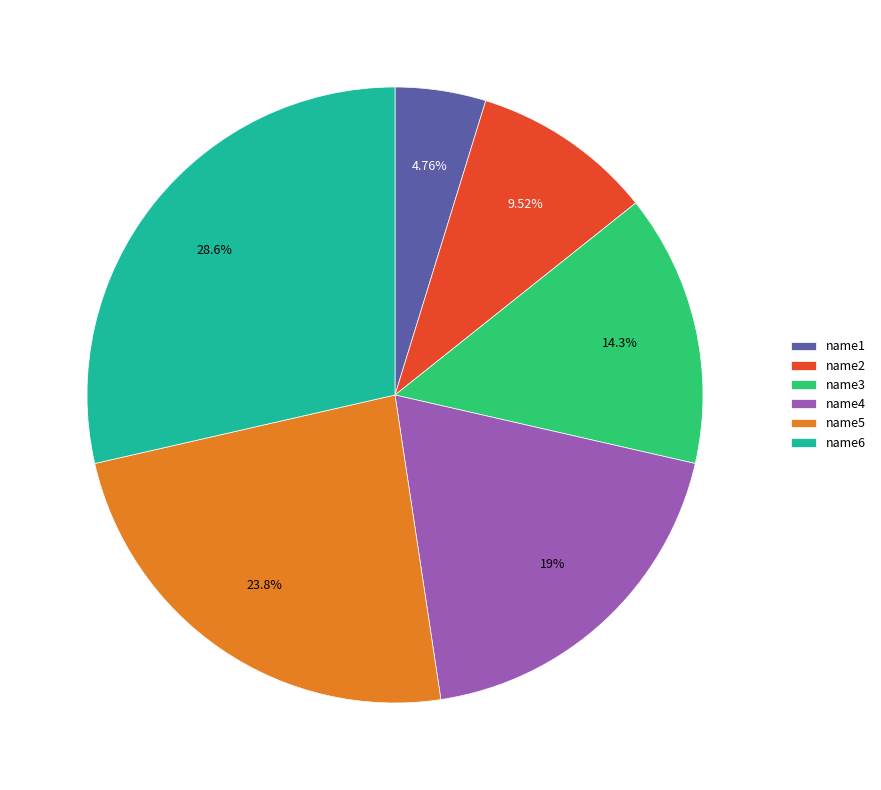

Rank the categories by value from highest to lowest.

name6, name5, name4, name3, name2, name1